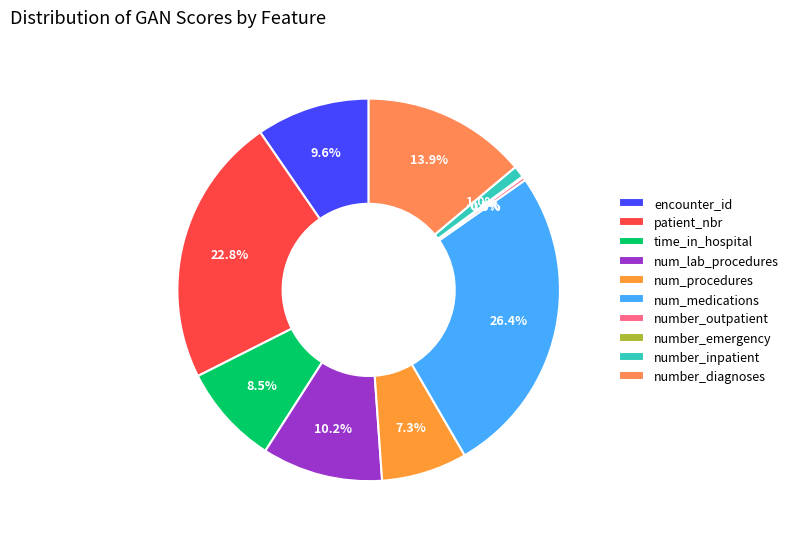

How many segments does this pie chart have?

10